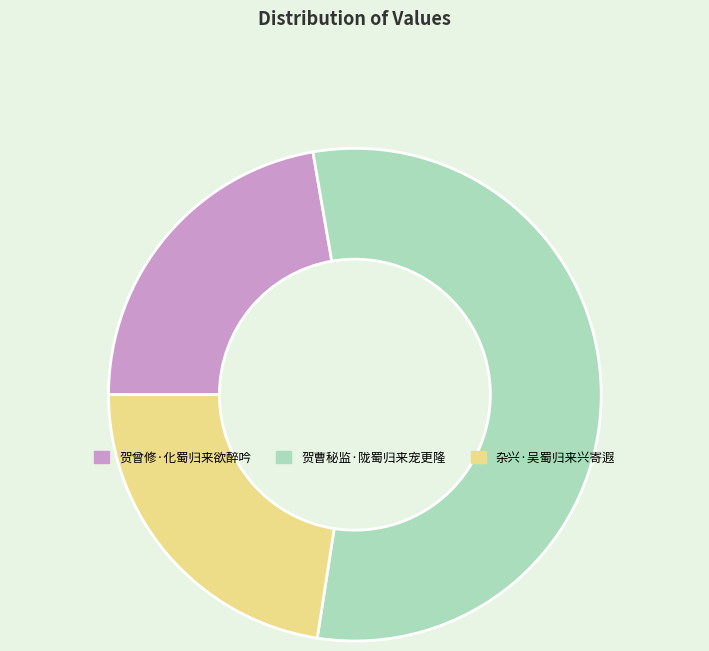

Is the sum of 贺曹秘监·陇蜀归来宠更隆 and 贺曾修·化蜀归来欲醉吟 greater than half?

Yes